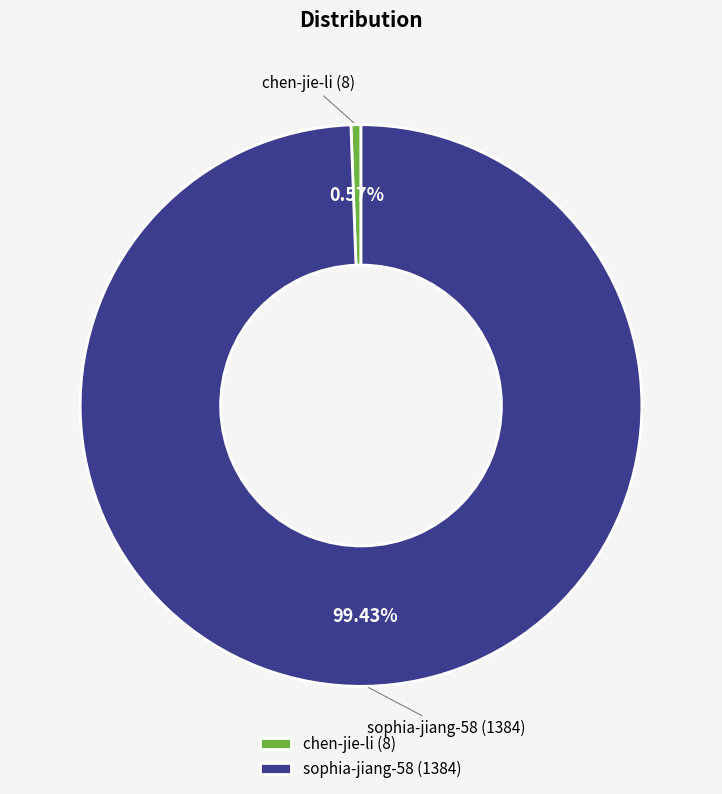

The chen-jie-li slice represents 16% of the pie. True or false?

False